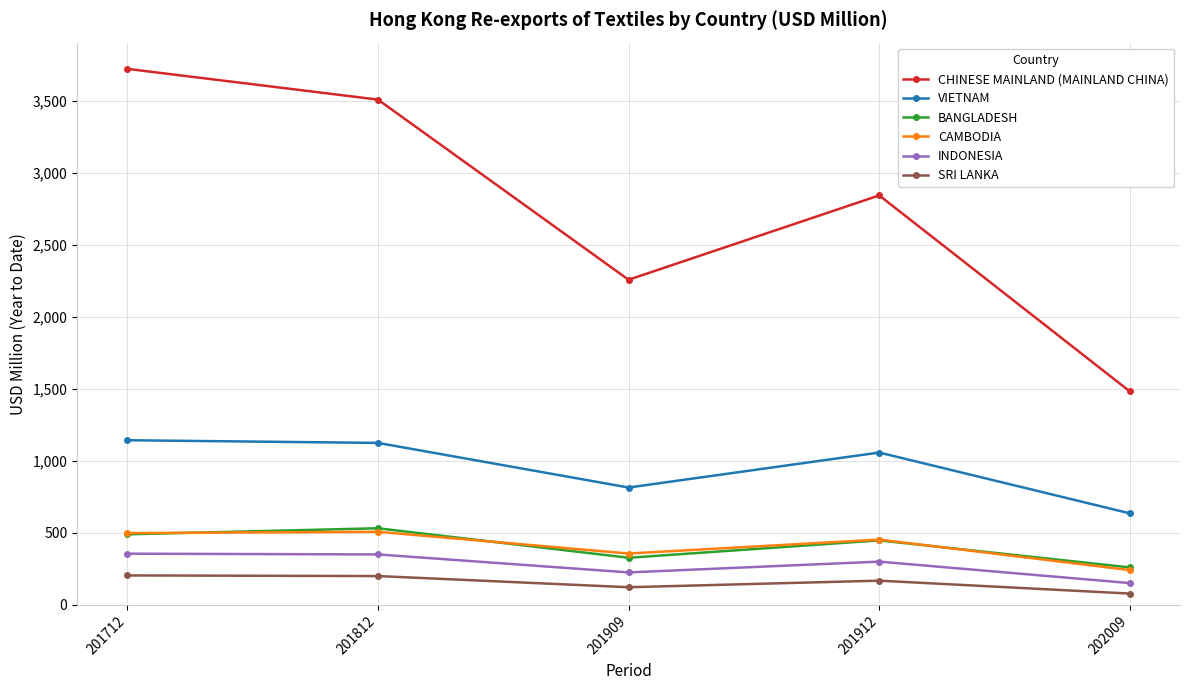

The value of CAMBODIA at 201909 is 109.6. True or false?

False